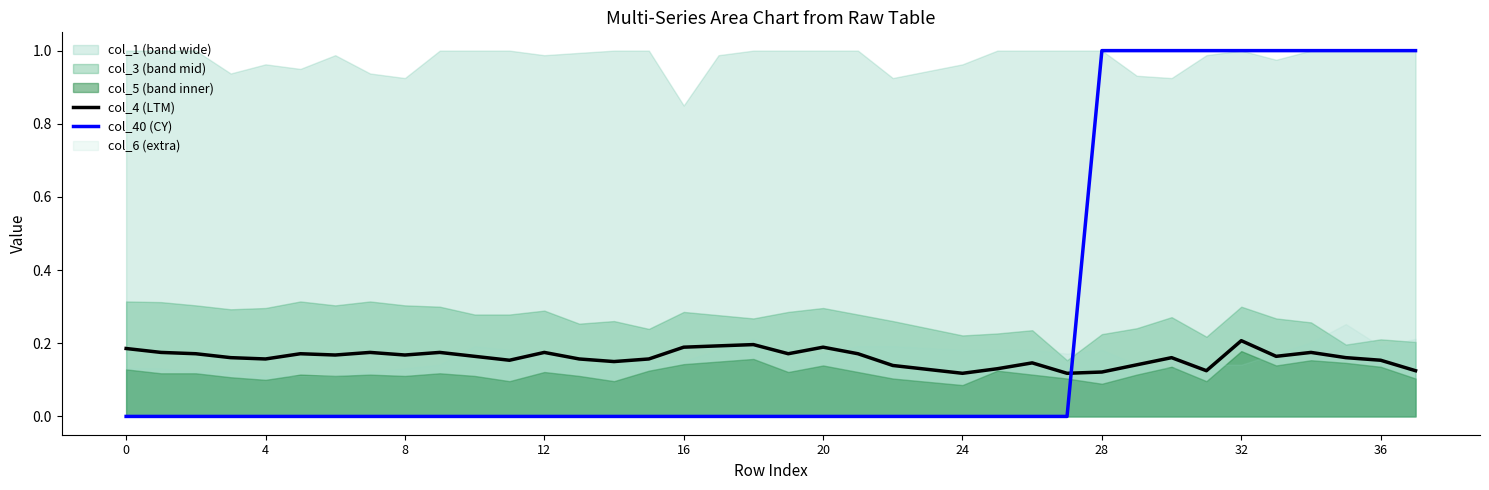

Is it true that col_40 (CY) equals 1.0 at 33?

True